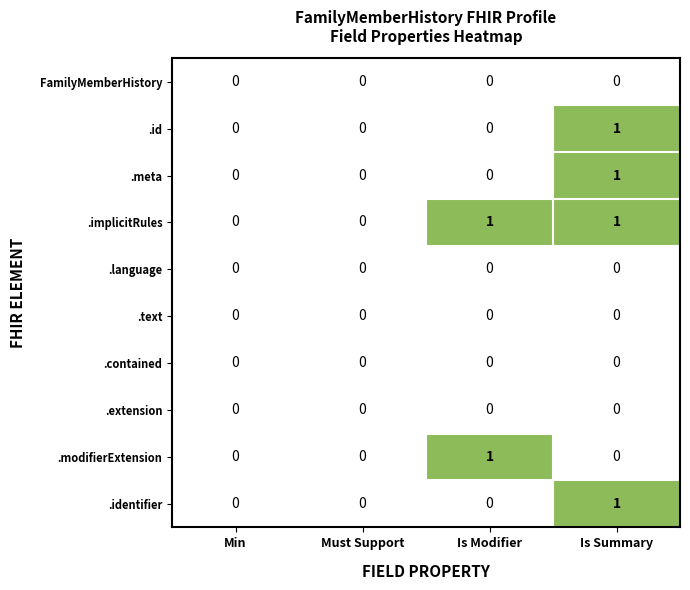

True or false: .meta has a value of 1 at Is Summary.

True